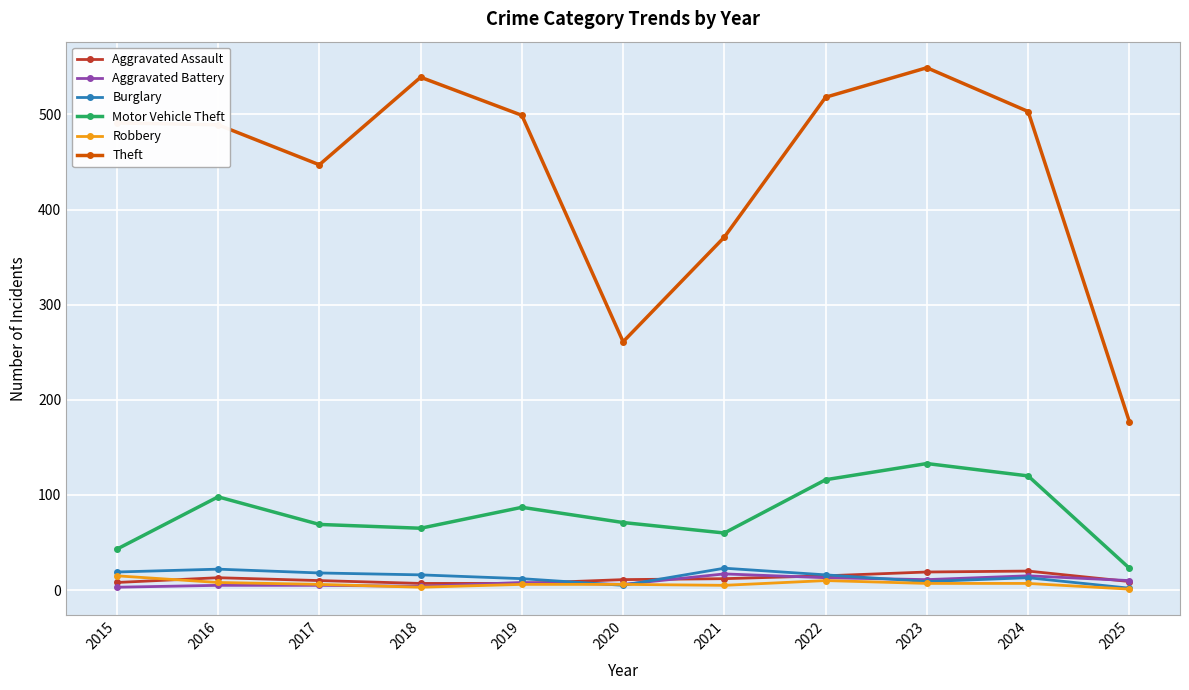

How many categories are shown in the chart?

11